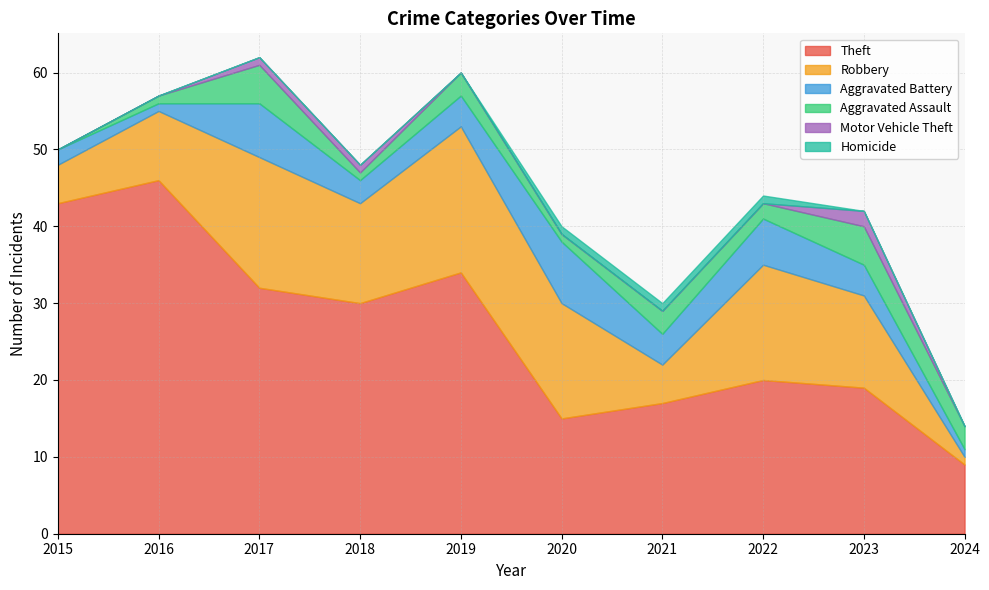

Read the Motor Vehicle Theft value at 2023.

2